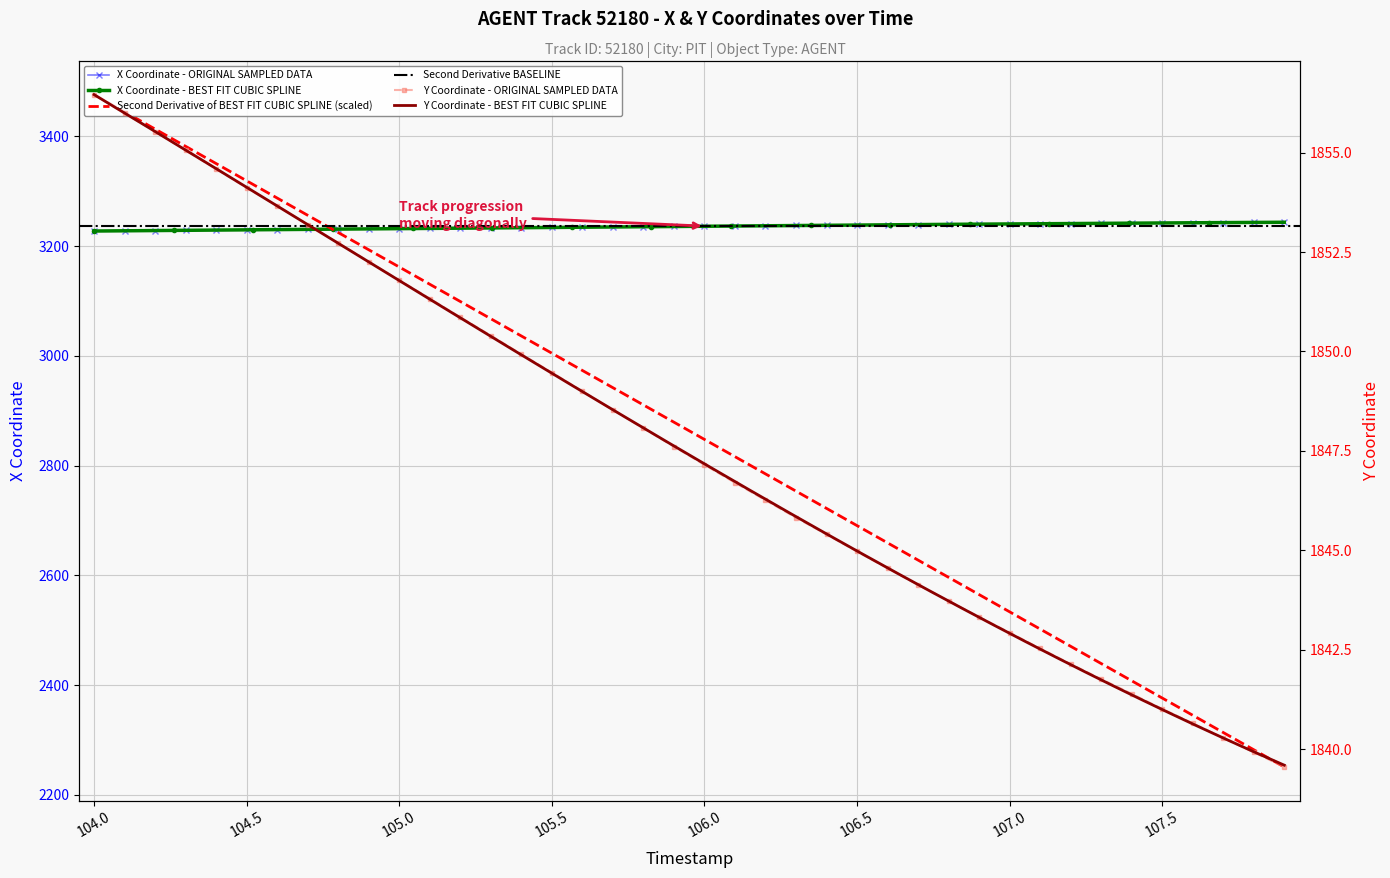

The value of X Coordinate - ORIGINAL SAMPLED DATA at 104.5 is 3229.9. True or false?

True